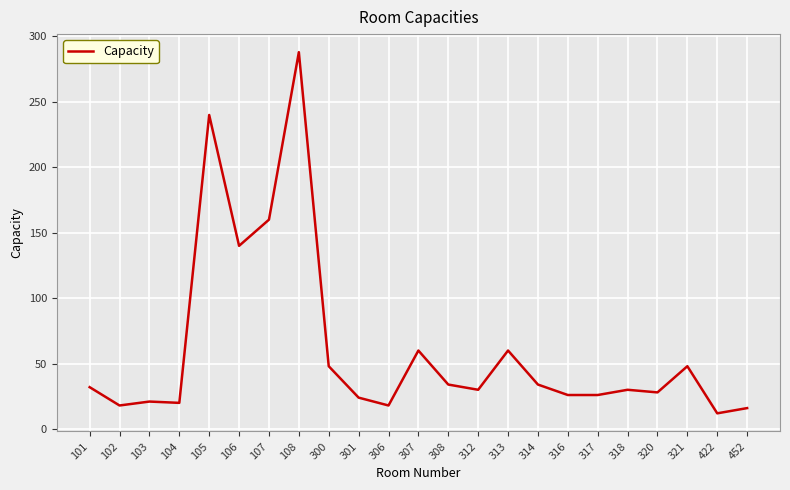

What is the difference between the maximum and minimum values?

276